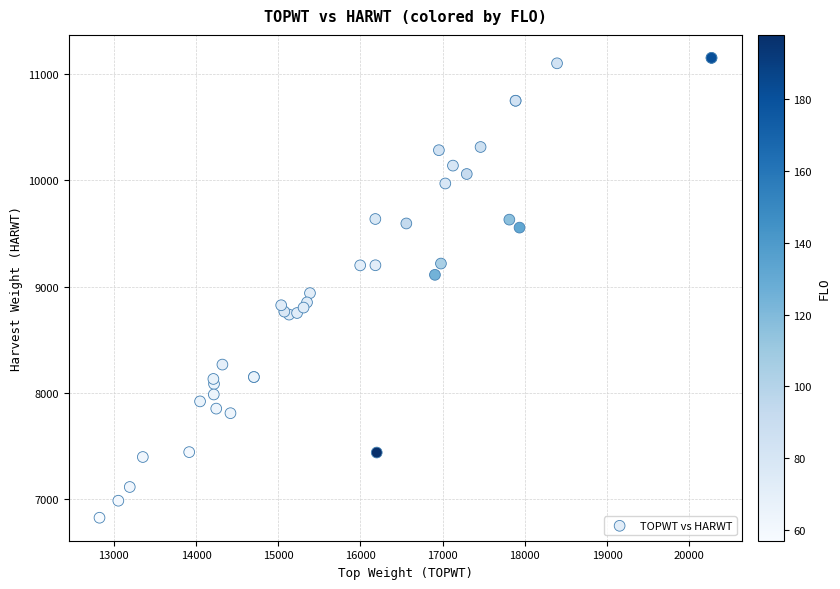

What Y value in the scatter plot is closest to 8988?

8938